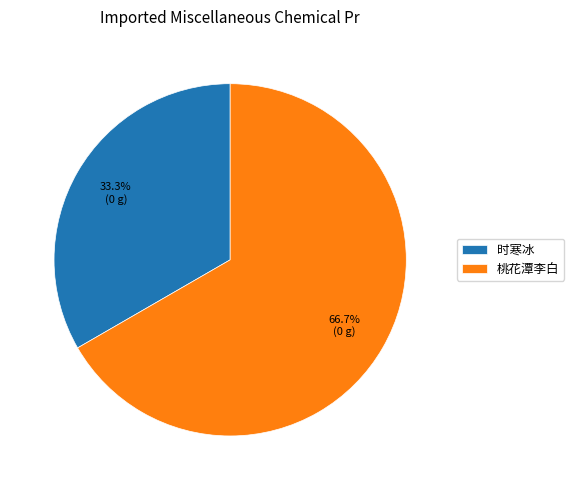

How much of the chart is everything except 桃花潭李白?

33.3%